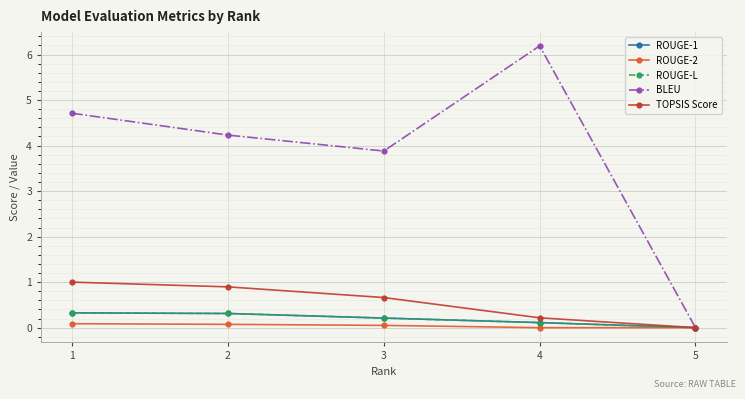

Reading right to left, extract all data points from this chart.

ROUGE-1: 0.0	0.1	0.2	0.3	0.3
ROUGE-2: 0.0	0.0	0.0	0.1	0.1
ROUGE-L: 0.0	0.1	0.2	0.3	0.3
BLEU: 0.0	6.2	3.9	4.2	4.7
TOPSIS Score: 0.0	0.2	0.7	0.9	1.0